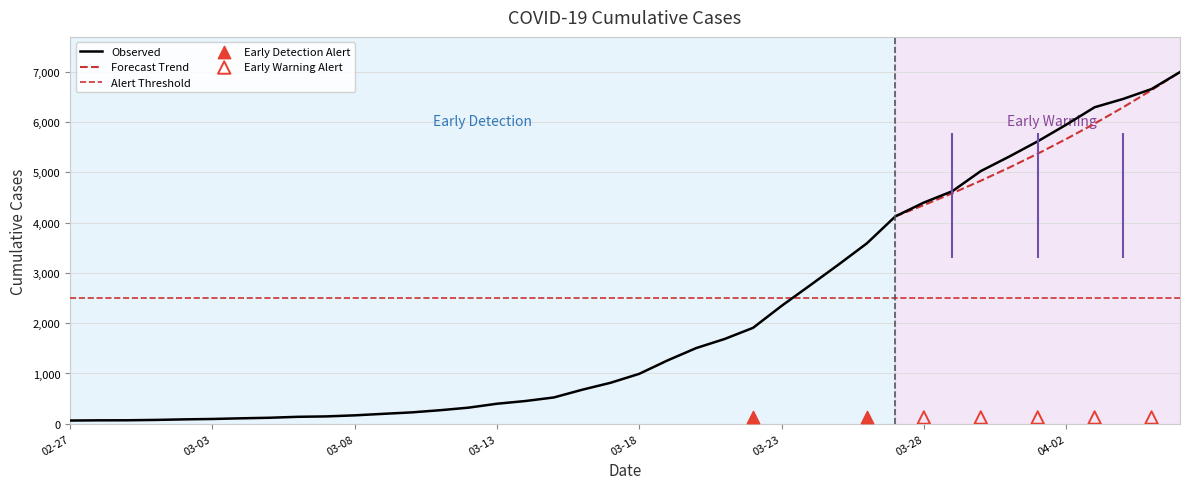

What is the ratio of the value at 2020-02-29 to the value at 2020-02-28?

1.0